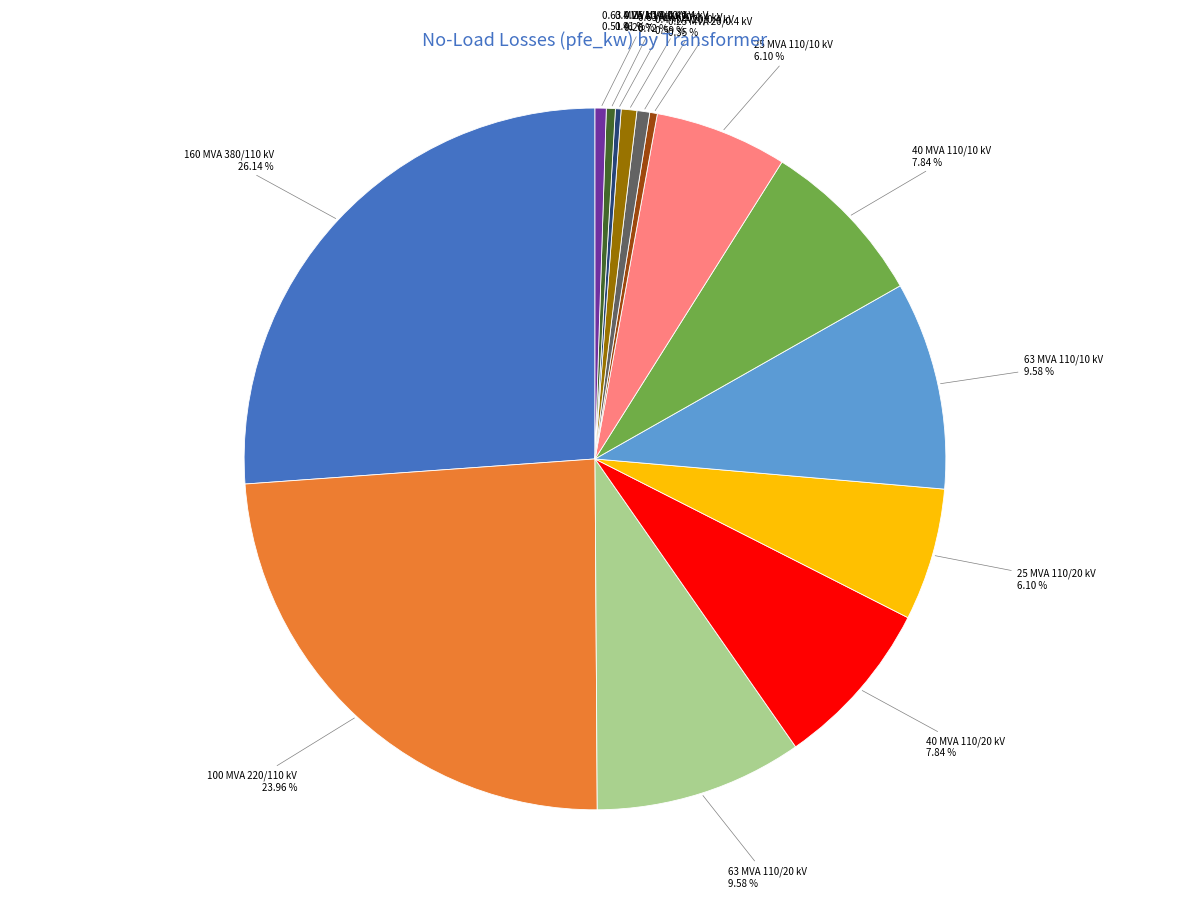

Does any single category account for the majority?

No